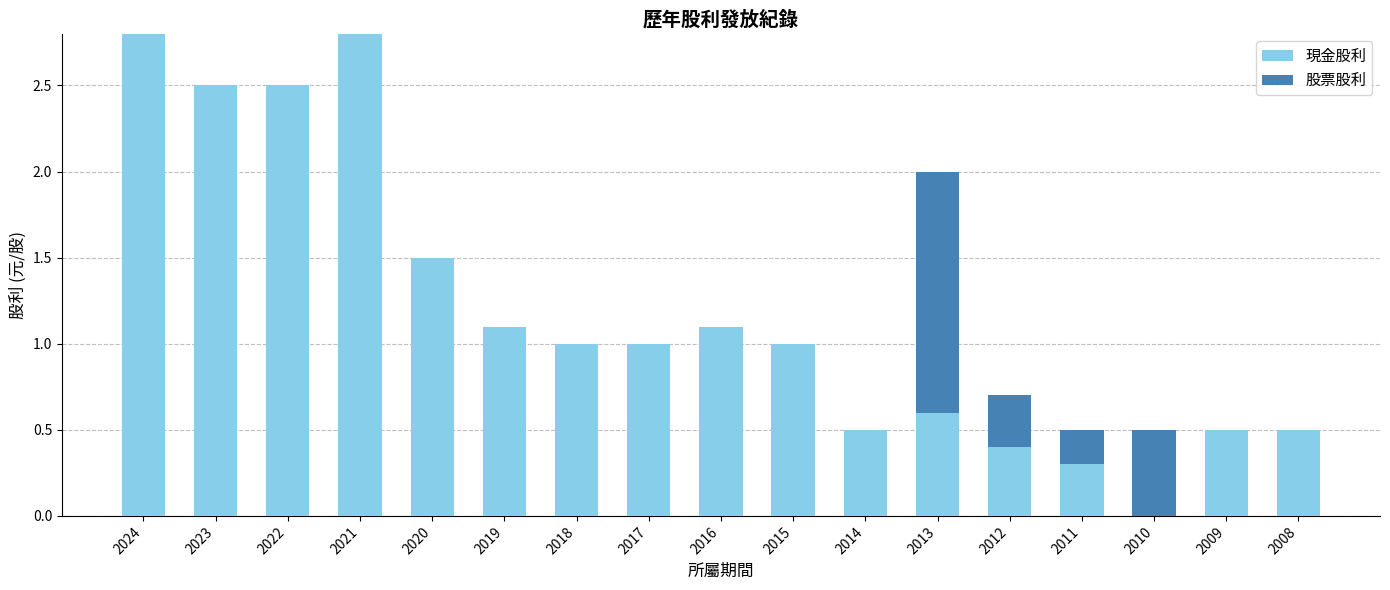

What is the total value across all series at 2017?

1.0